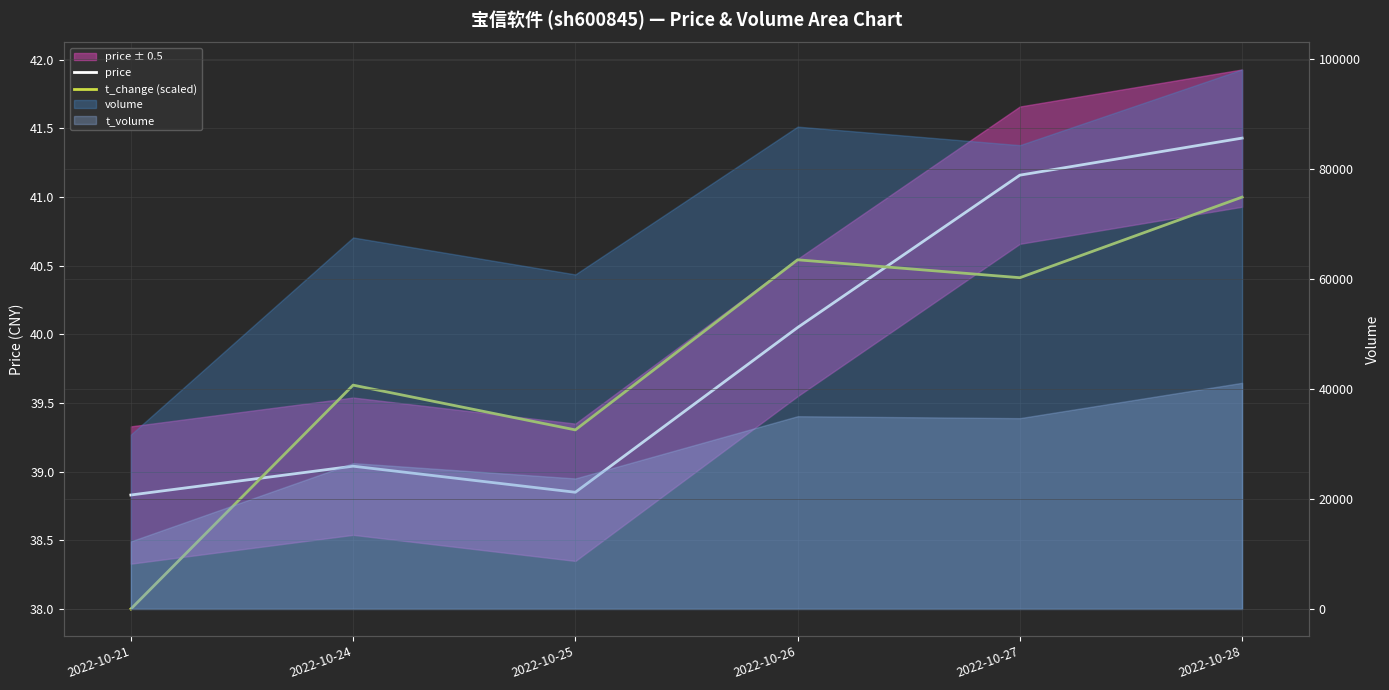

Reading left to right, what are all the values shown in this chart?

price: 38.8	39.0	38.9	40.0	41.2	41.4
t_change (scaled): 38.0	39.6	39.3	40.5	40.4	41.0